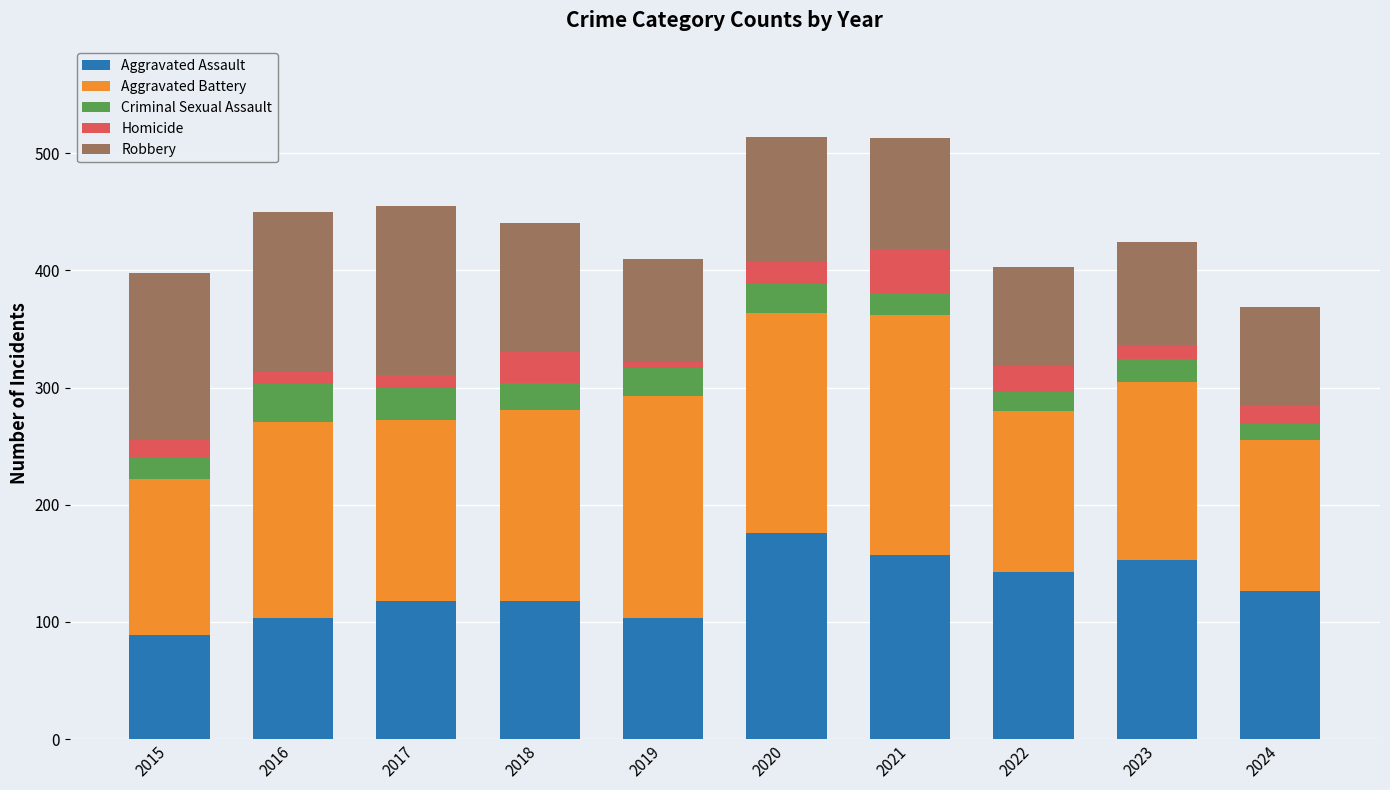

What is the total value across all series at 2022?

403